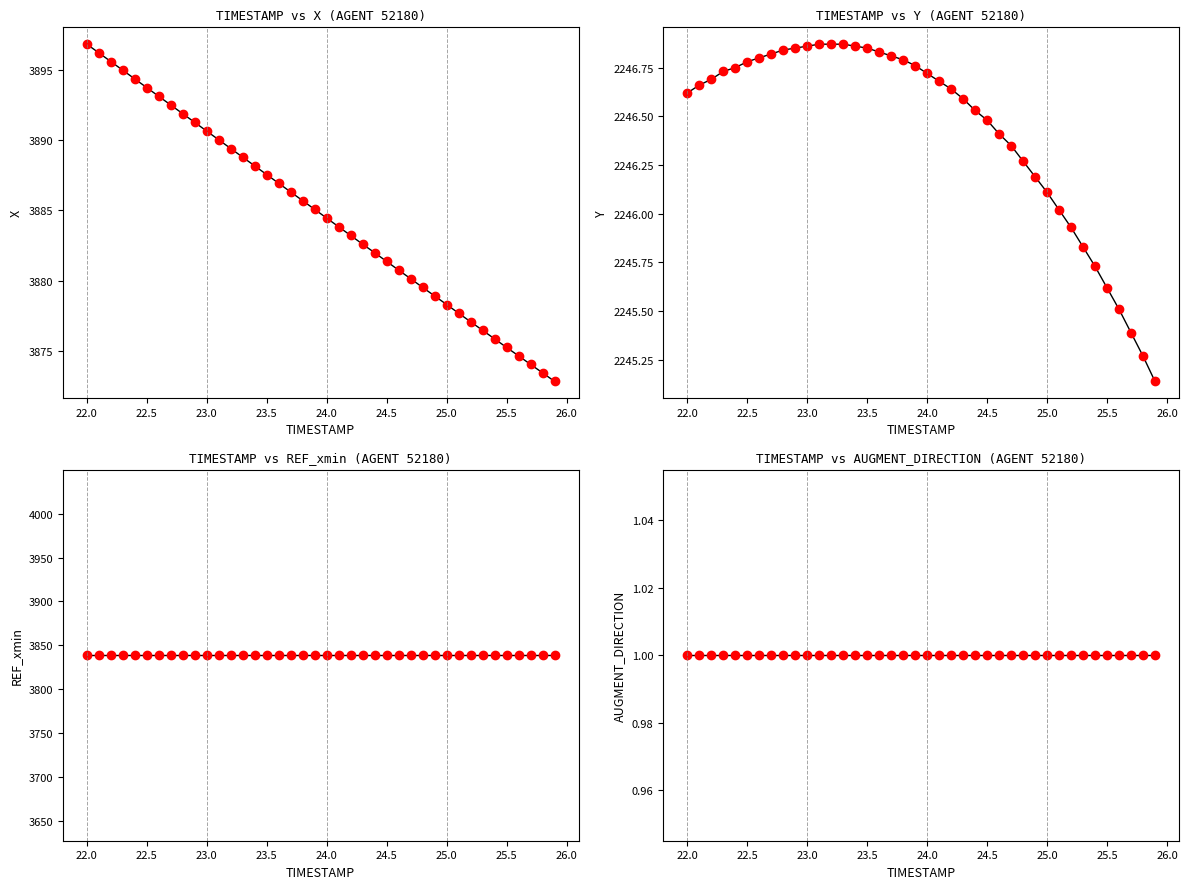

True or false: AUGMENT_DIRECTION and Y intersect in this chart.

False